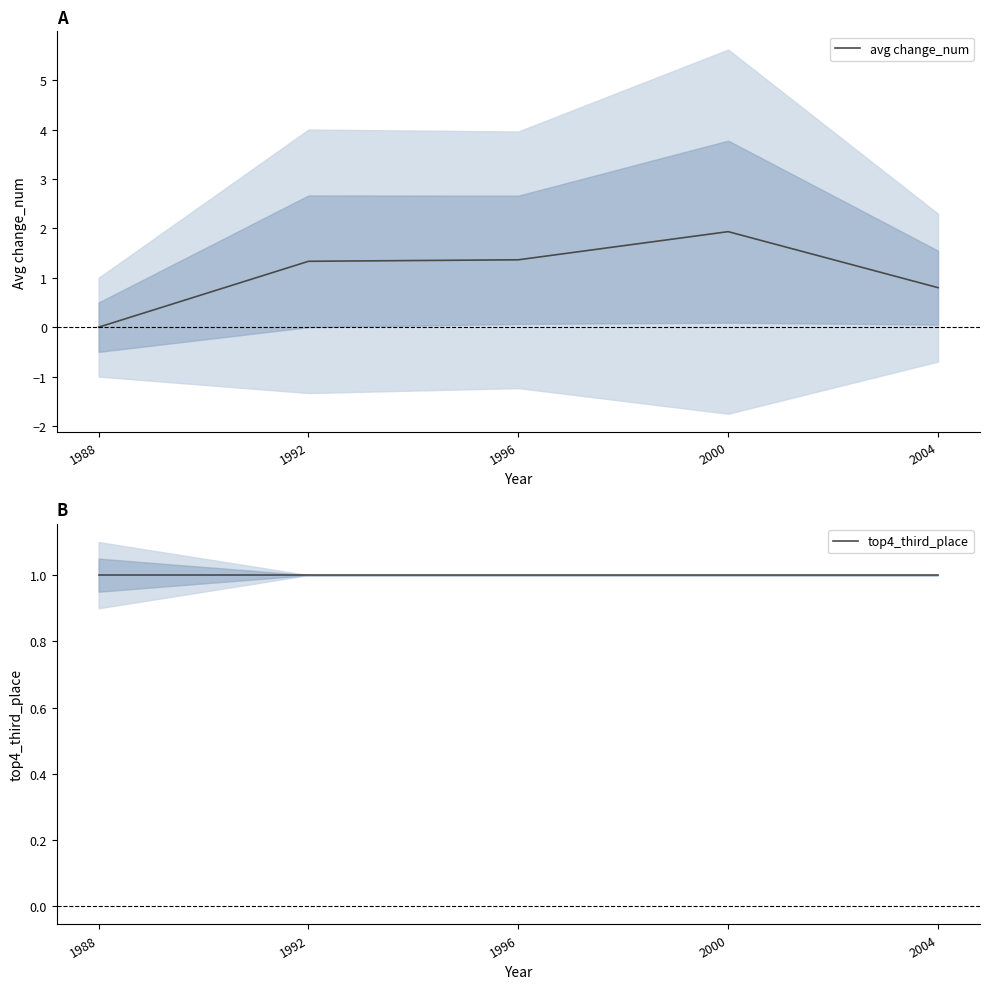

Reading right to left, extract all data points from this chart.

avg change_num: 2004=0.8	2000=1.9	1996=1.4	1992=1.3	1988=0.0
top4_third_place: 2004=1.0	2000=1.0	1996=1.0	1992=1.0	1988=1.0